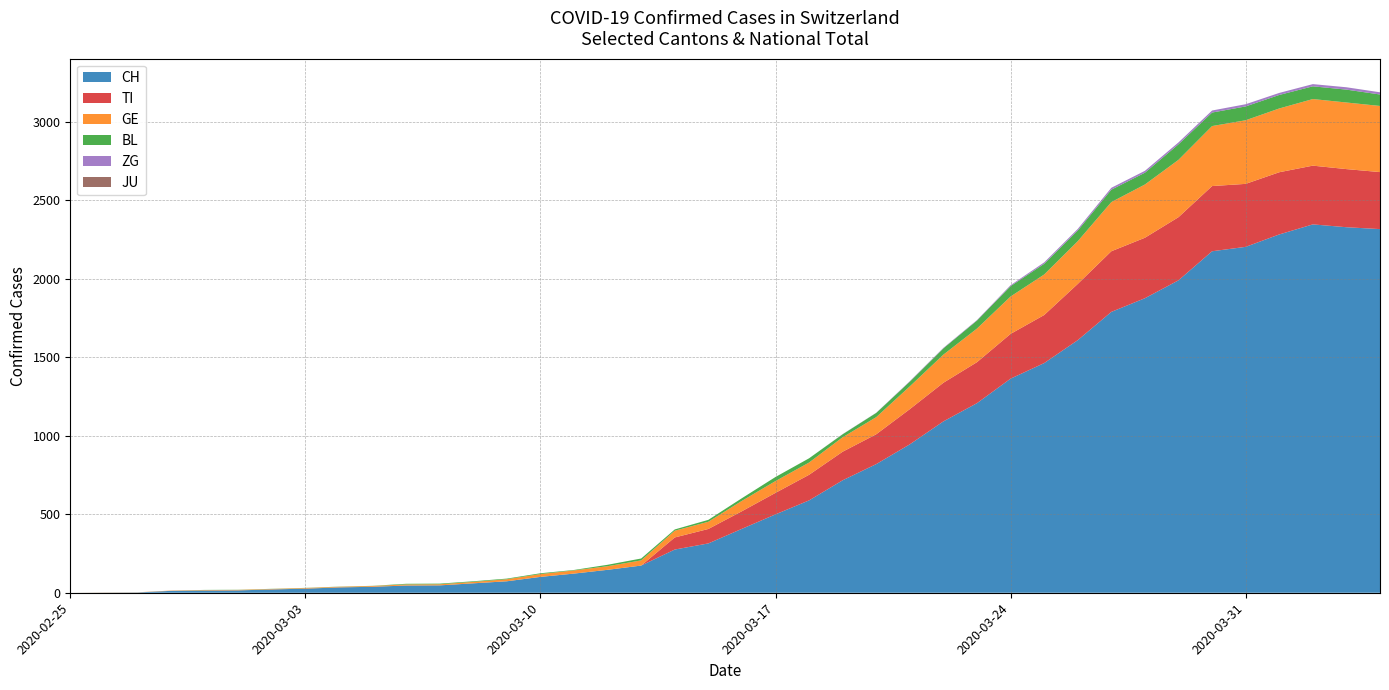

Reading right to left, extract all data points from this chart.

CH: 2315	2327	2345	2281	2202	2174	1989	1875	1788	1608	1462	1363	1207	1091	945	819	716	588	499	407	314	275	173	146	122	101	73	60	47	46	38	34	26	21	15	14	12	2	1	0
TI: 363	370	374	396	401	415	402	385	386	358	306	285	261	246	224	190	182	163	137	112	92	77	0	0	0	0	0	0	0	0	0	0	0	0	0	0	0	0	0	0
GE: 421	424	424	406	405	382	365	339	313	272	258	238	214	179	145	109	92	78	75	66	46	43	33	23	20	18	13	9	7	7	5	4	4	3	3	3	2	1	1	0
JU: 0	0	0	0	0	0	0	0	0	0	0	0	0	0	0	0	0	0	0	0	0	0	0	0	0	0	0	0	0	0	0	0	0	0	0	0	0	0	0	0
BL: 73	82	81	86	88	86	99	75	79	68	68	66	51	40	30	27	19	27	26	17	12	8	12	9	3	5	4	4	4	4	1	1	1	1	1	1	0	0	0	0
ZG: 14	15	14	13	14	13	12	12	12	10	9	6	3	3	3	1	1	0	0	0	0	0	0	0	0	0	0	0	0	0	0	0	0	0	0	0	0	0	0	0